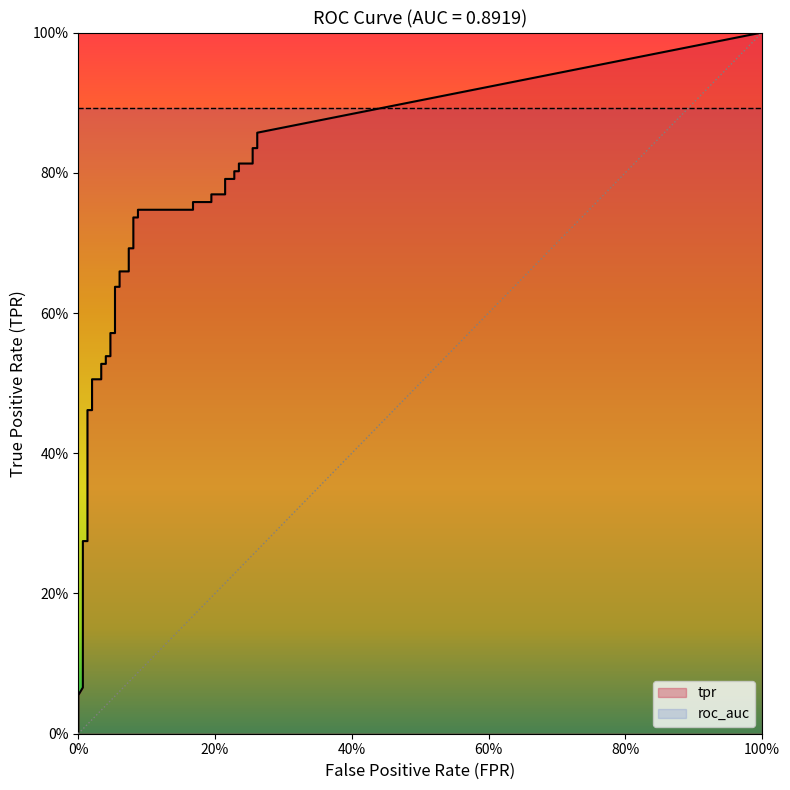

Which series has the widest spread of values?

tpr